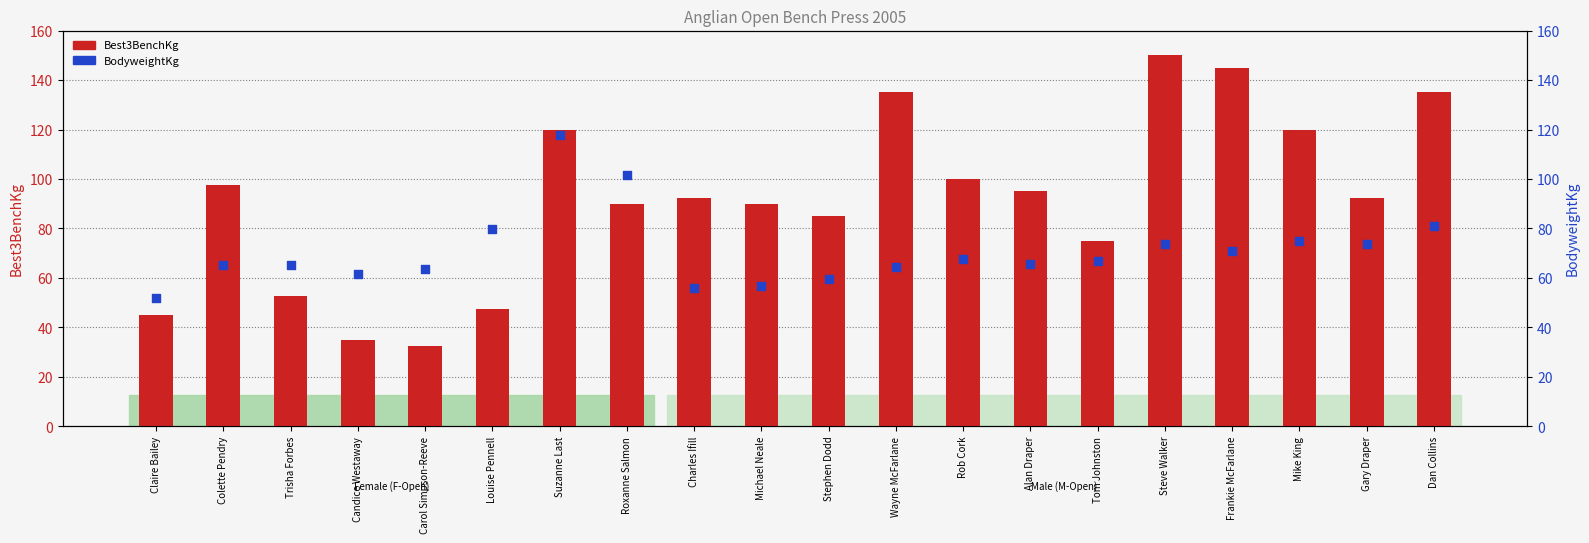

Is the value of Best3BenchKg at Carol Simpson-Reeve greater than the value of BodyweightKg at Gary Draper?

No